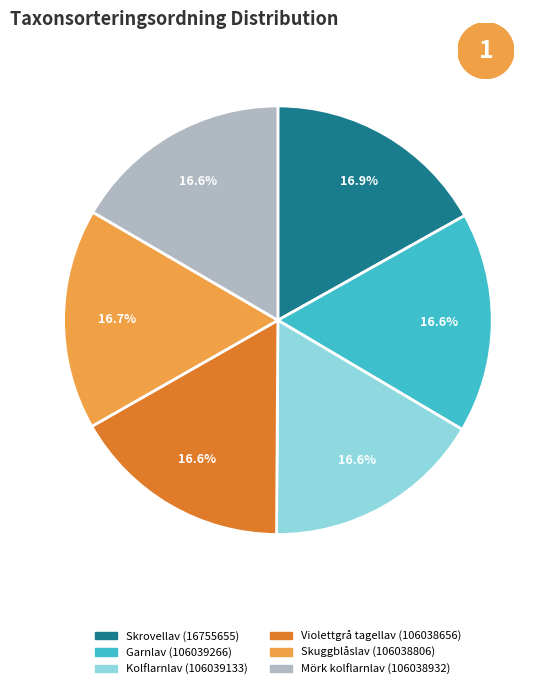

Does Mörk kolflarnlav (106038932) account for over 50% of the chart?

No